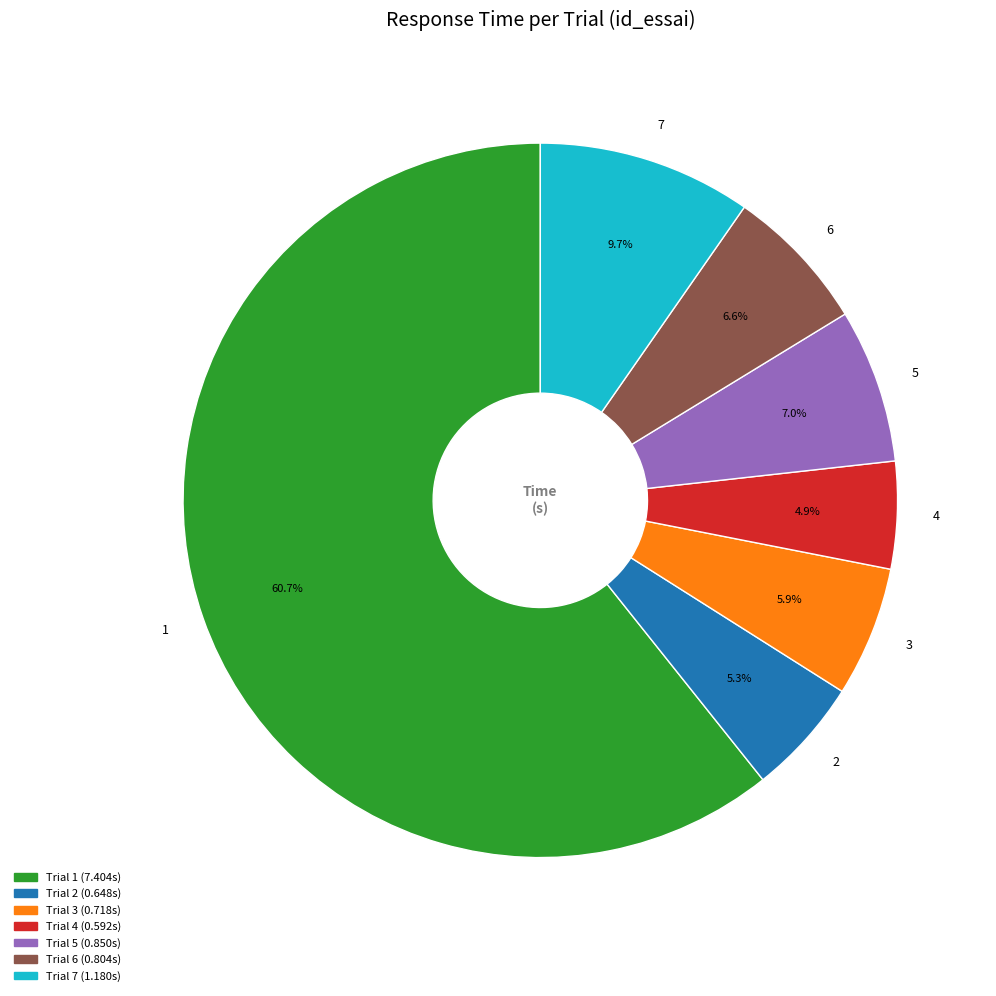

Which slice is the largest?

1